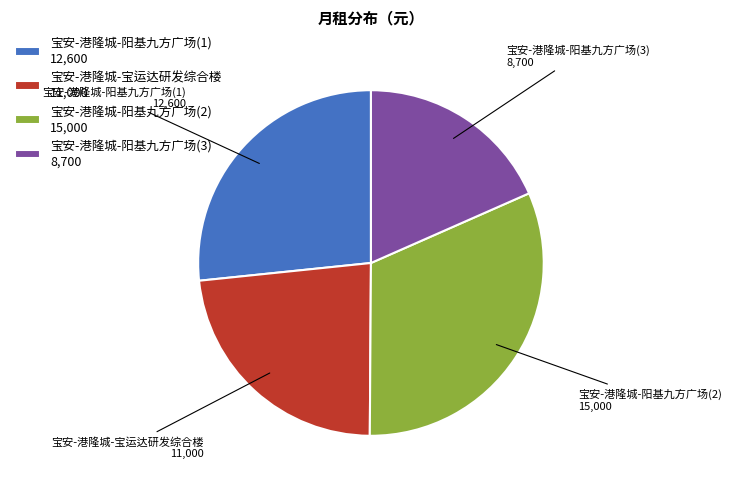

Does any single category account for the majority?

No